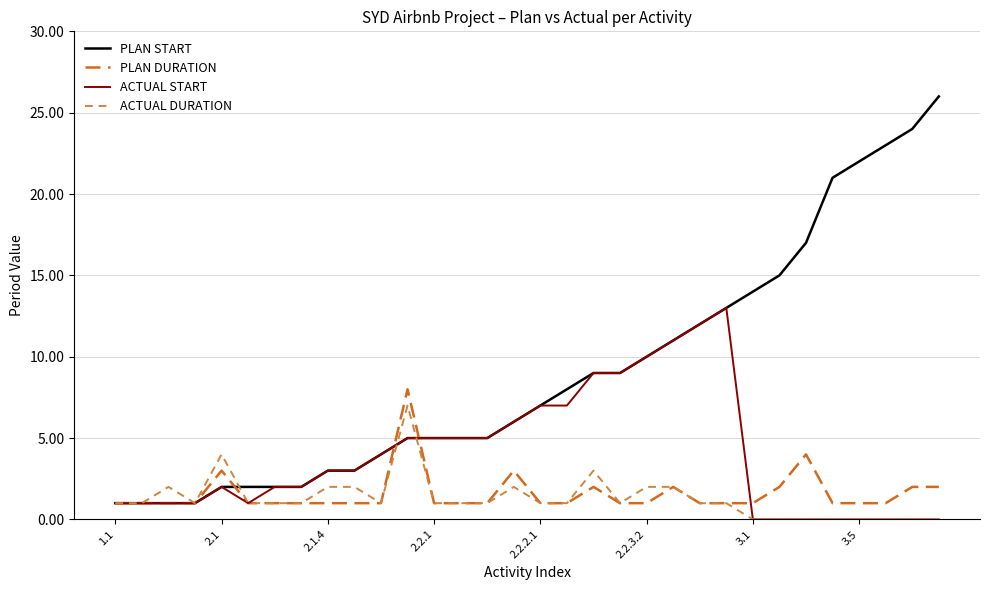

Which series has the widest spread of values?

PLAN START